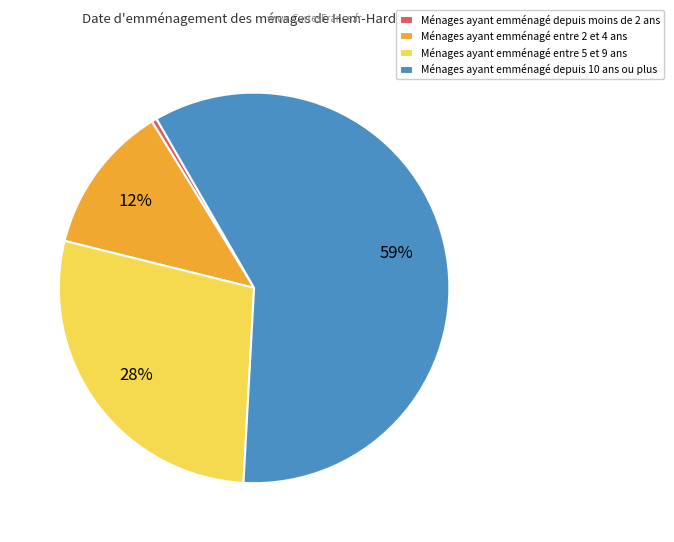

Is it true that Ménages ayant emménagé entre 5 et 9 ans is 14% of the pie?

False